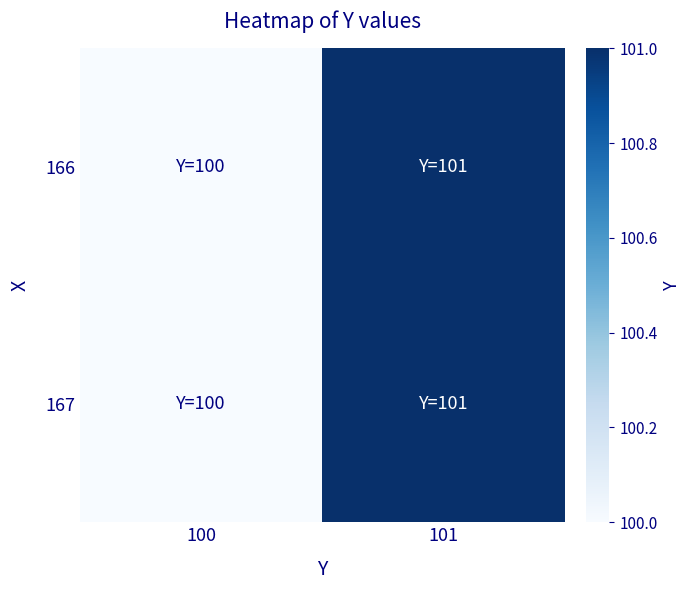

How many data points does each series have?

2